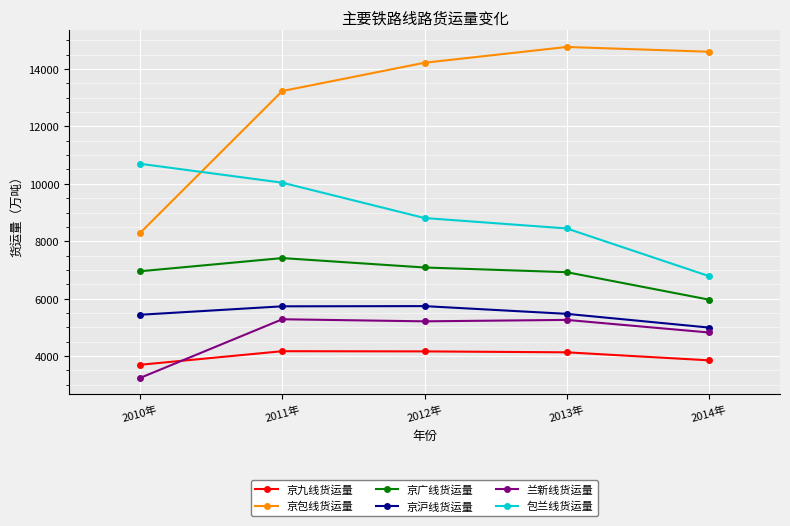

What is the label of the 1st point from the left?

2010年